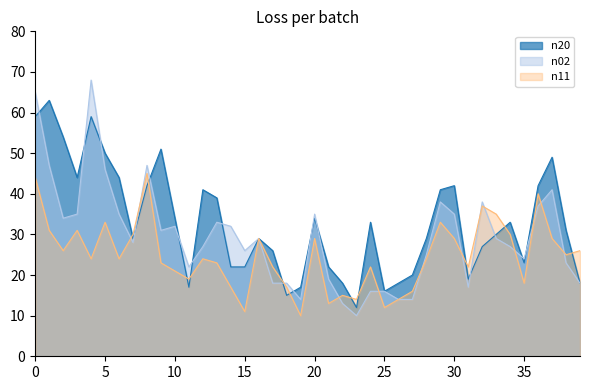

At which label does n20 reach its minimum?

23